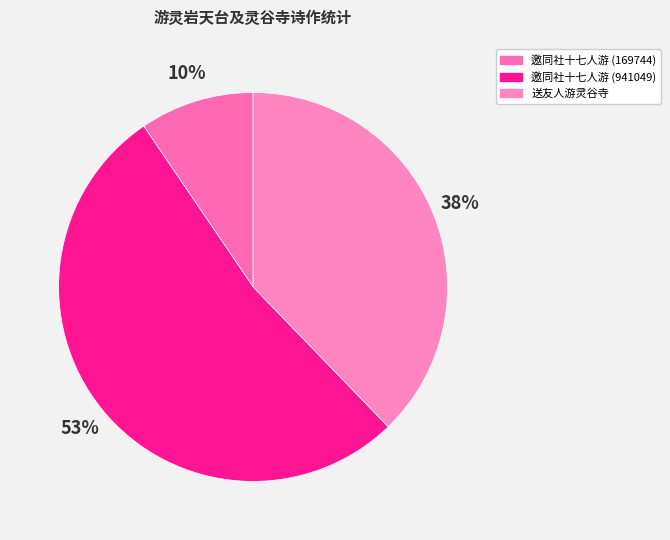

Count the number of slices in the pie.

3